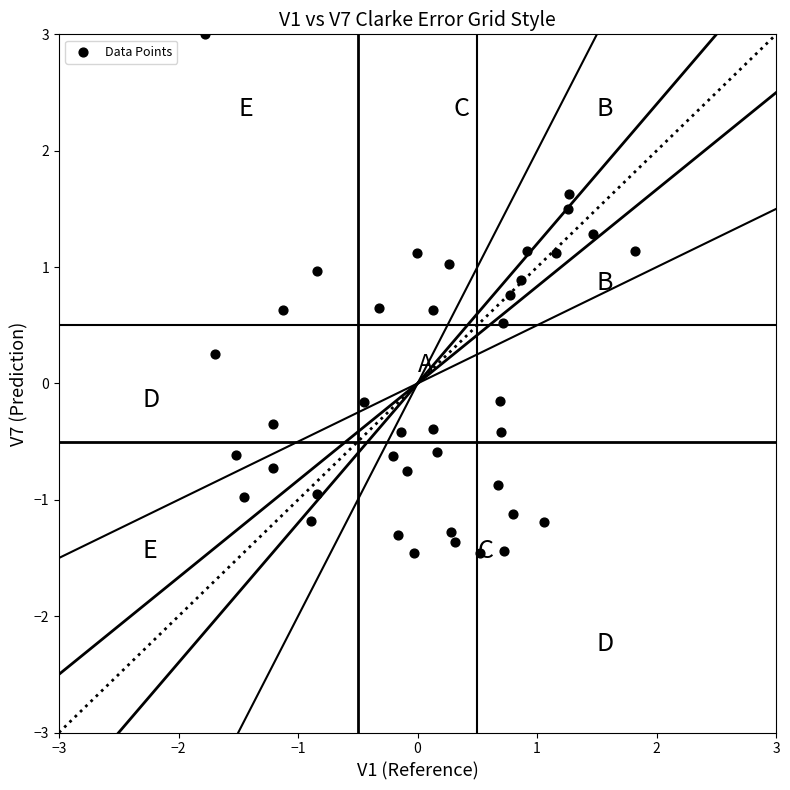

What is the range of Y values (max minus min)?

4.5